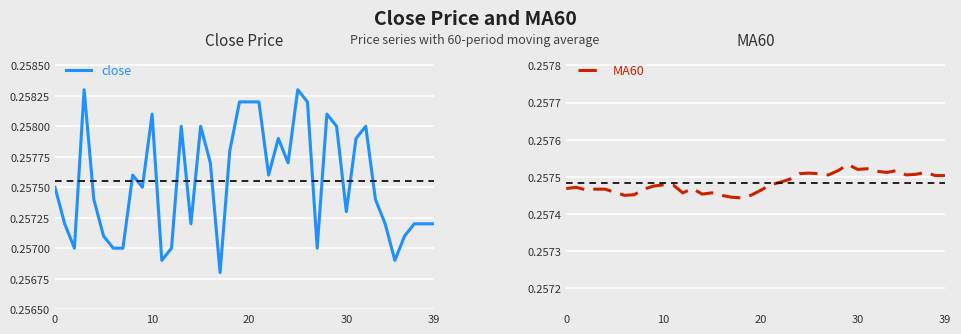

What are all the series names shown in the legend?

close, MA60